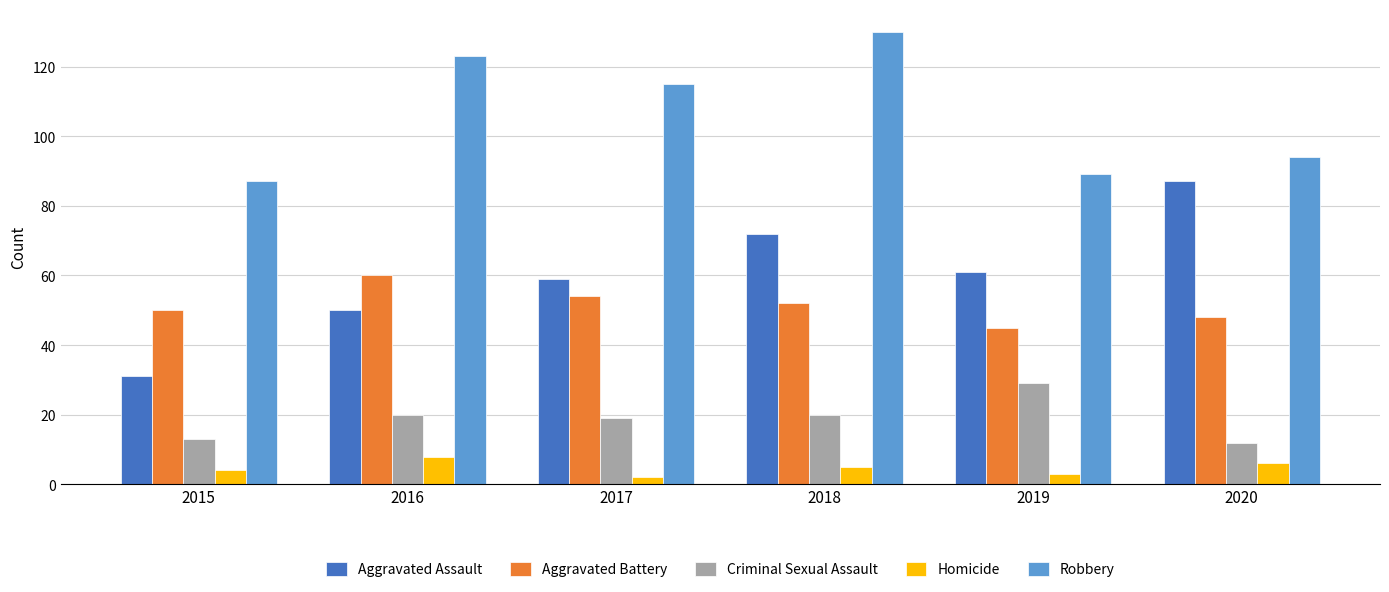

What is the sum of all Criminal Sexual Assault values?

113